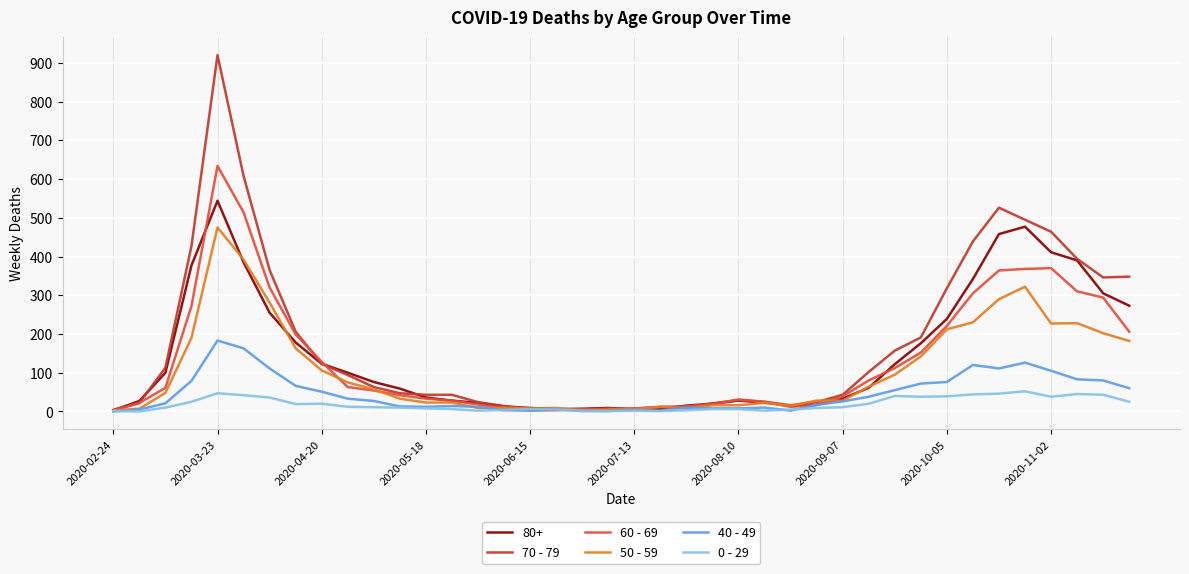

What is the greatest value displayed?

920